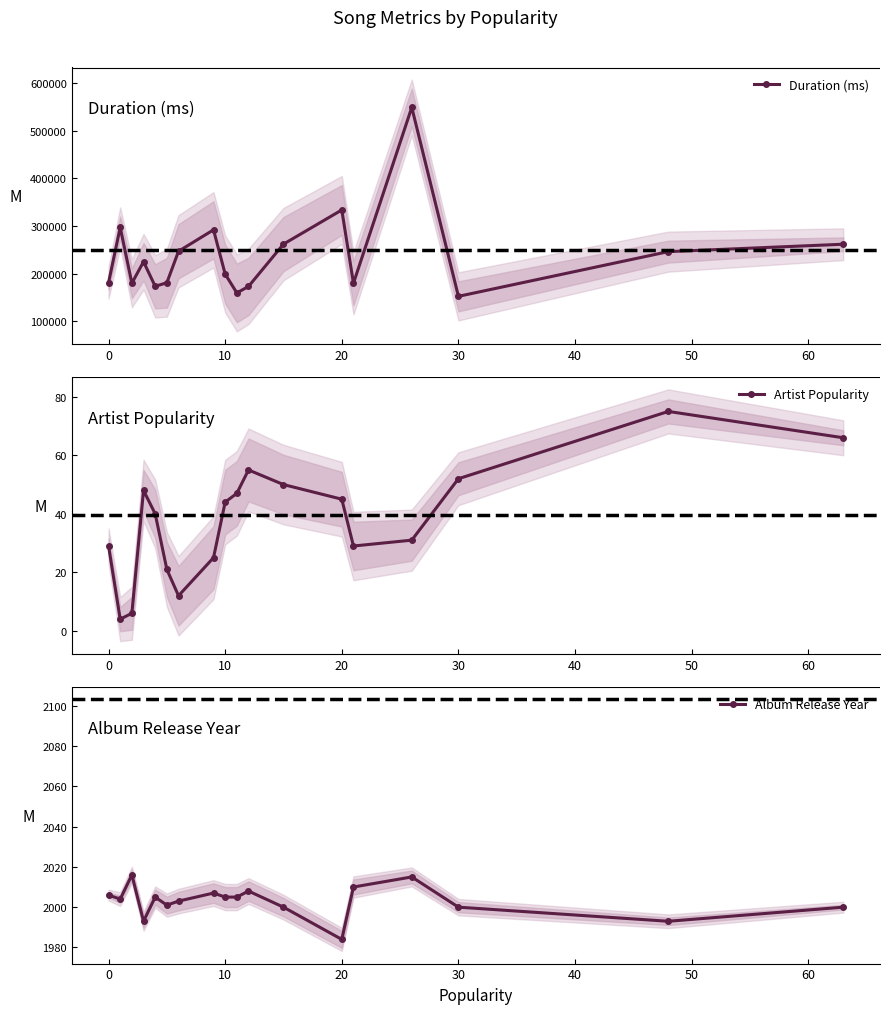

Is this an area chart (filled region under the line)?

No